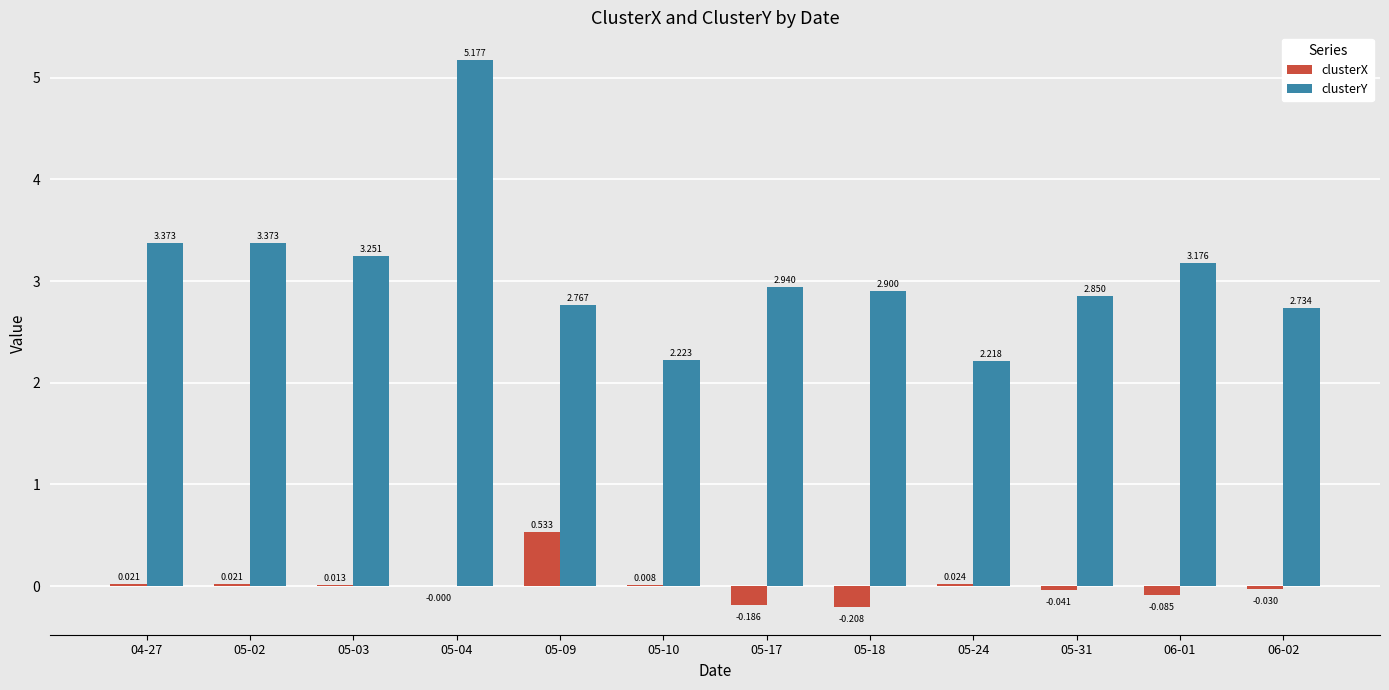

Which series has the largest total across all categories?

clusterY